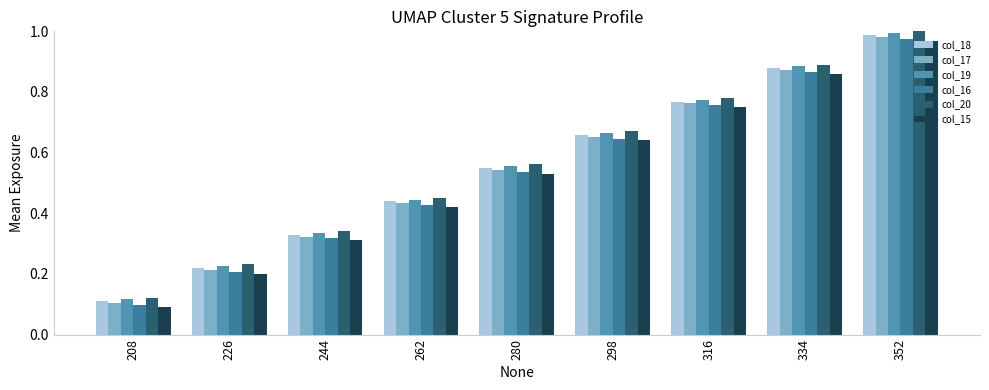

At how many categories does at least one series exceed 0?

9